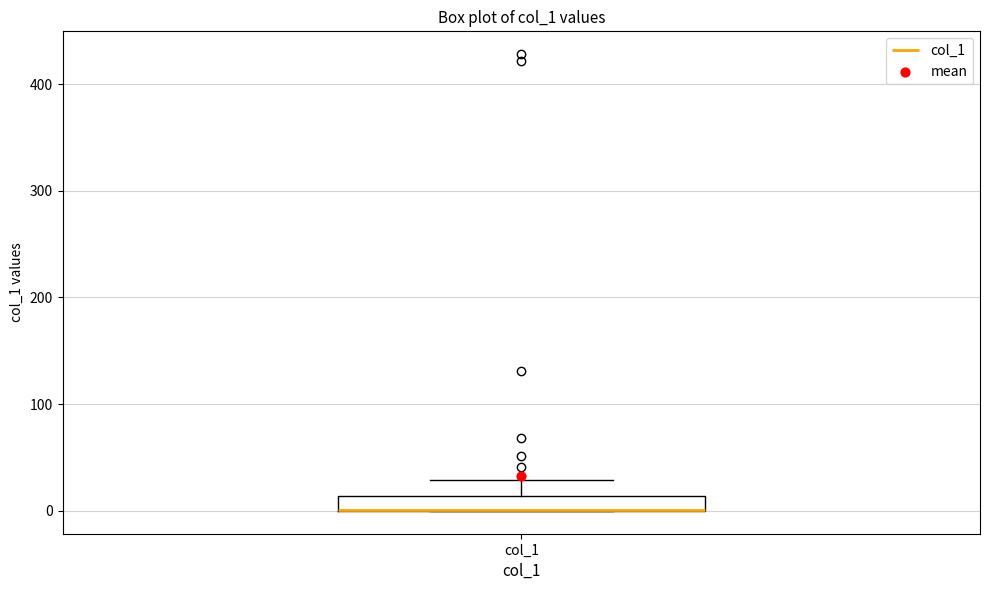

Where is the lower edge of the box for col_1 on the y-axis? The values are not printed on the chart, so give them approximately, as read against the axis.

0